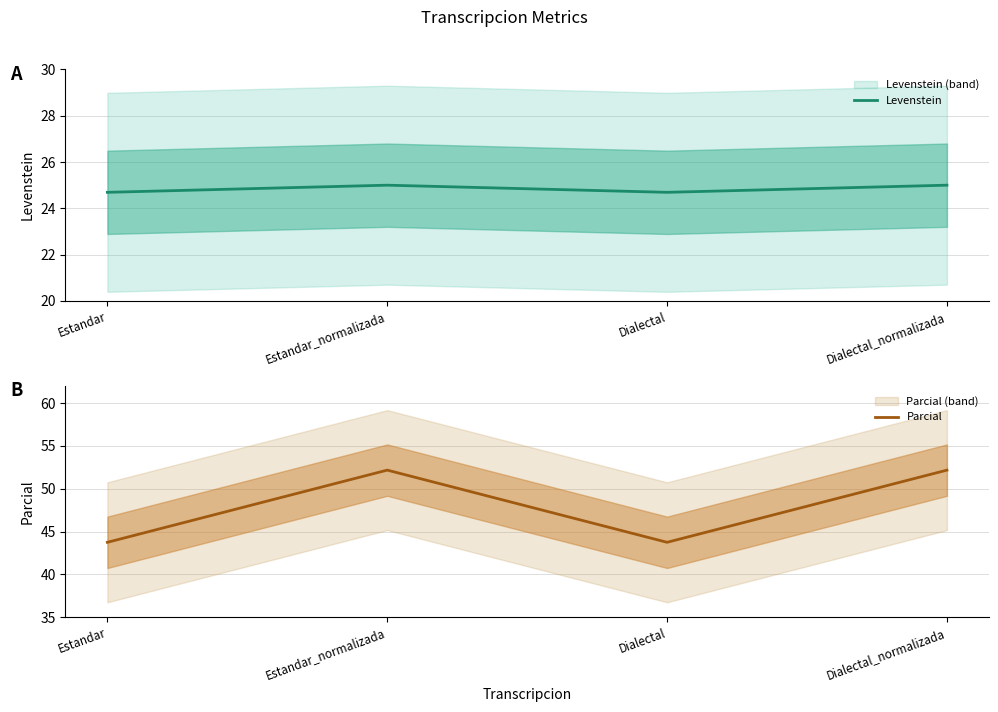

How many distinct data groups are displayed?

2